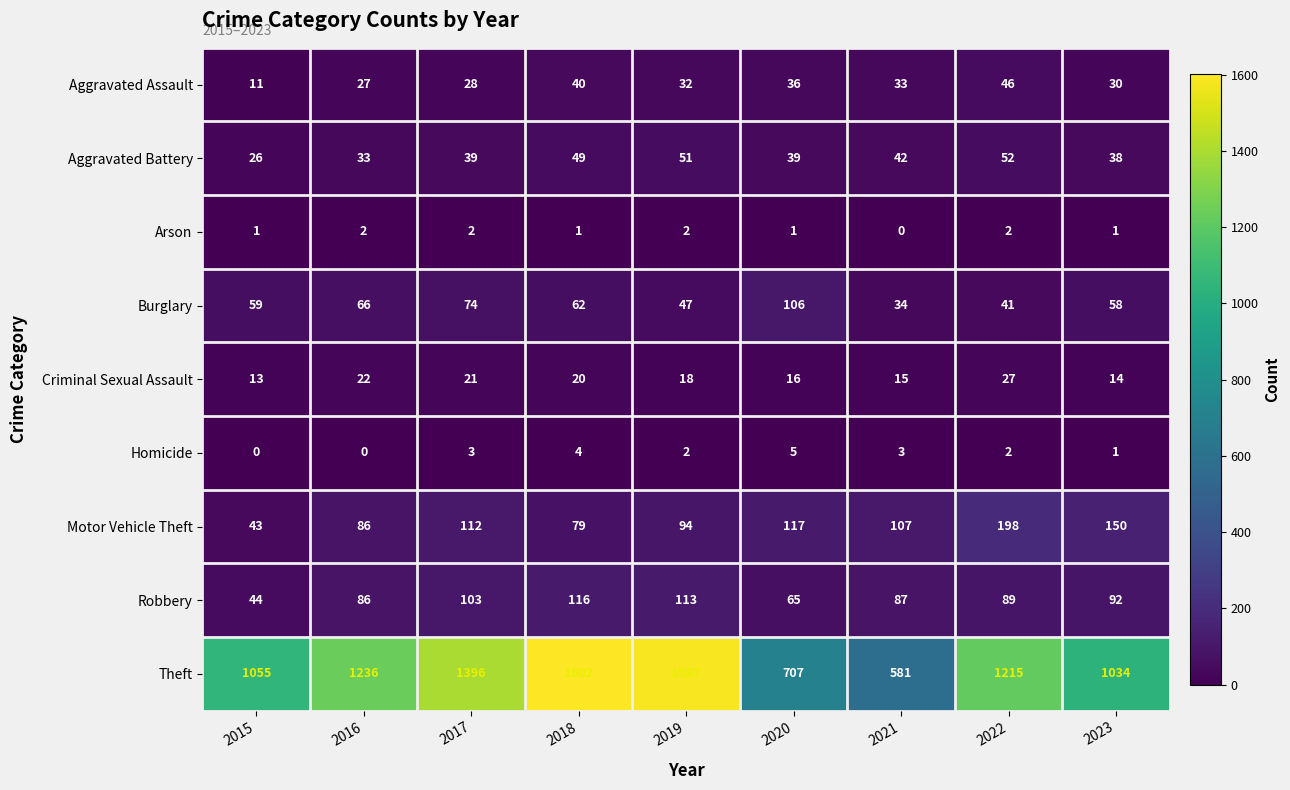

What is the difference between the maximum and minimum values in the Theft series?

1021